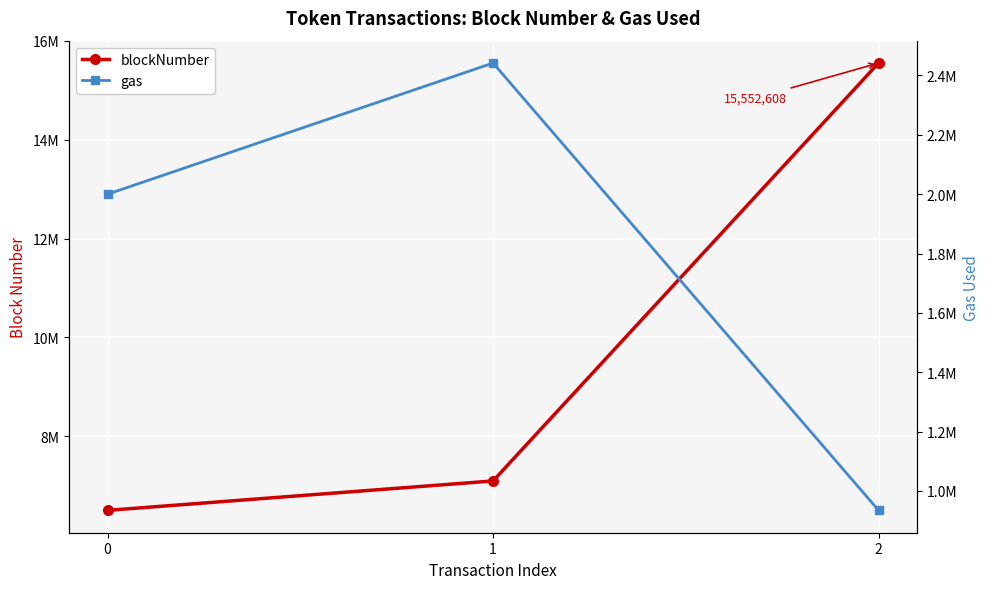

At which label is blockNumber closest to 11027343?

1